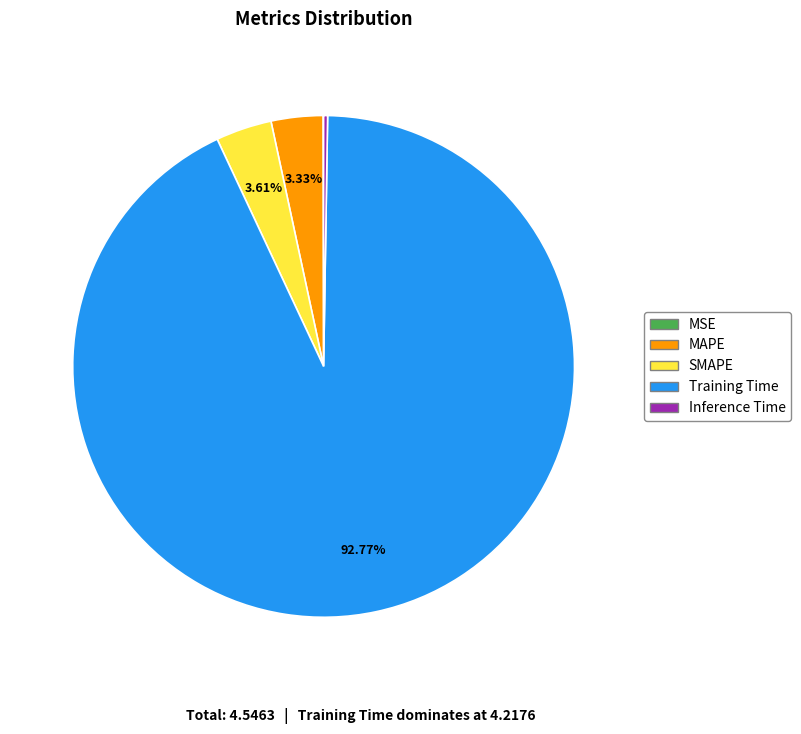

Does Training Time account for over 50% of the chart?

Yes